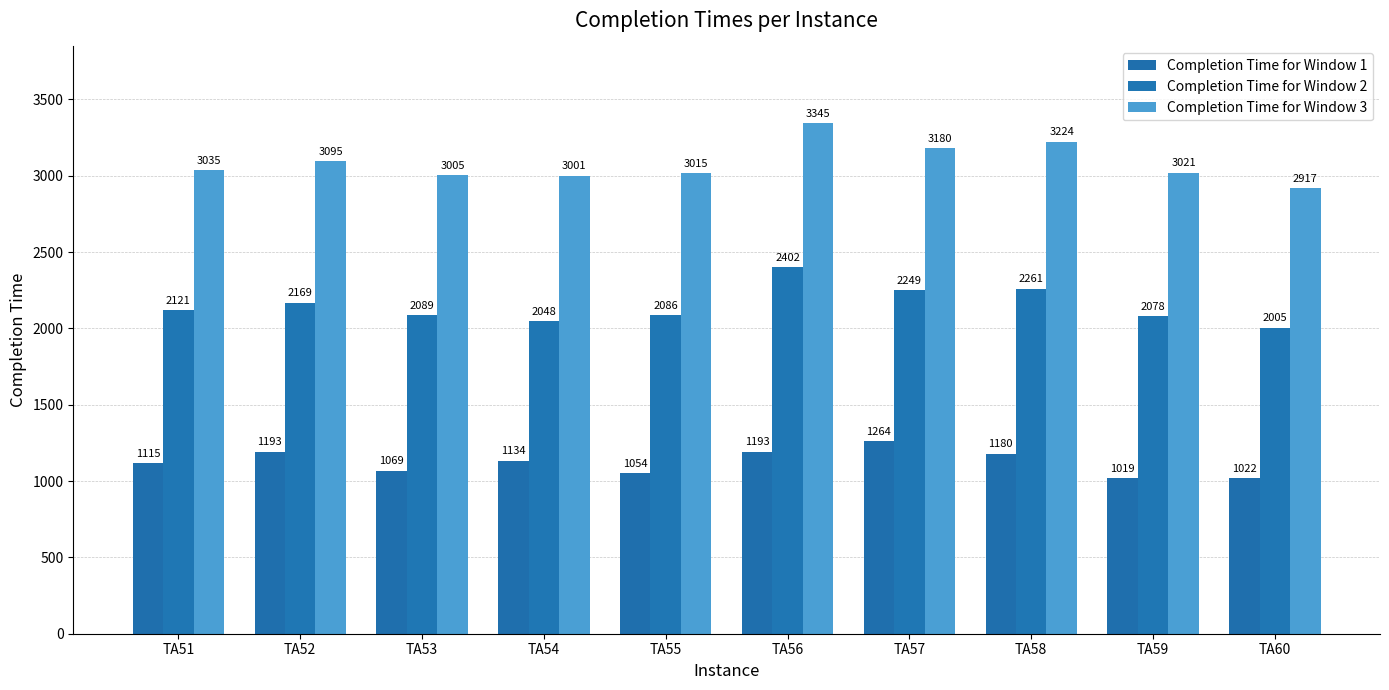

The Completion Time for Window 3 series shows 3345 at TA56. True or false?

True